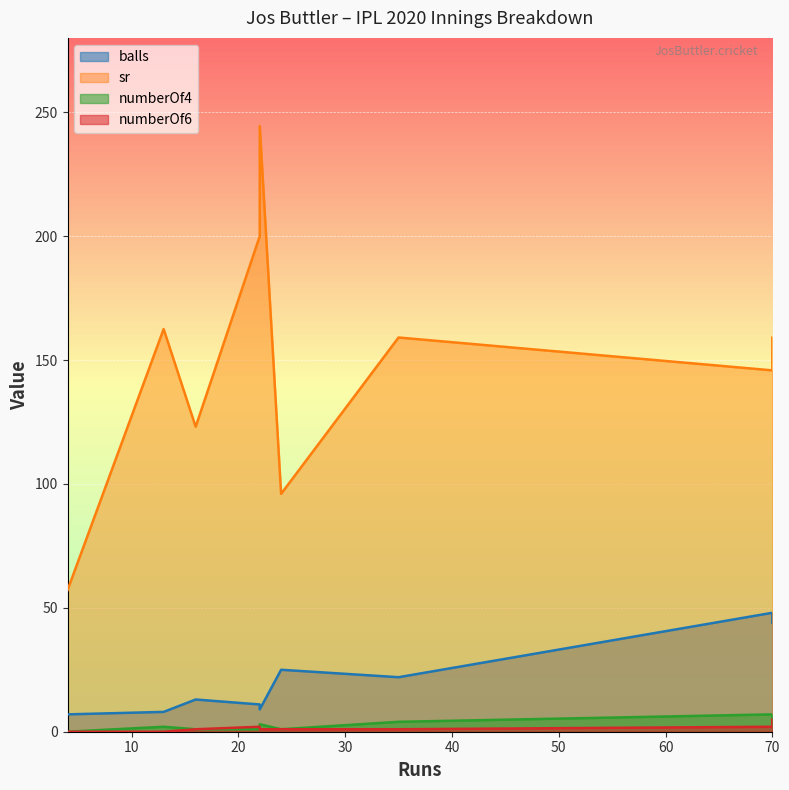

Which series has the largest range (max minus min)?

sr